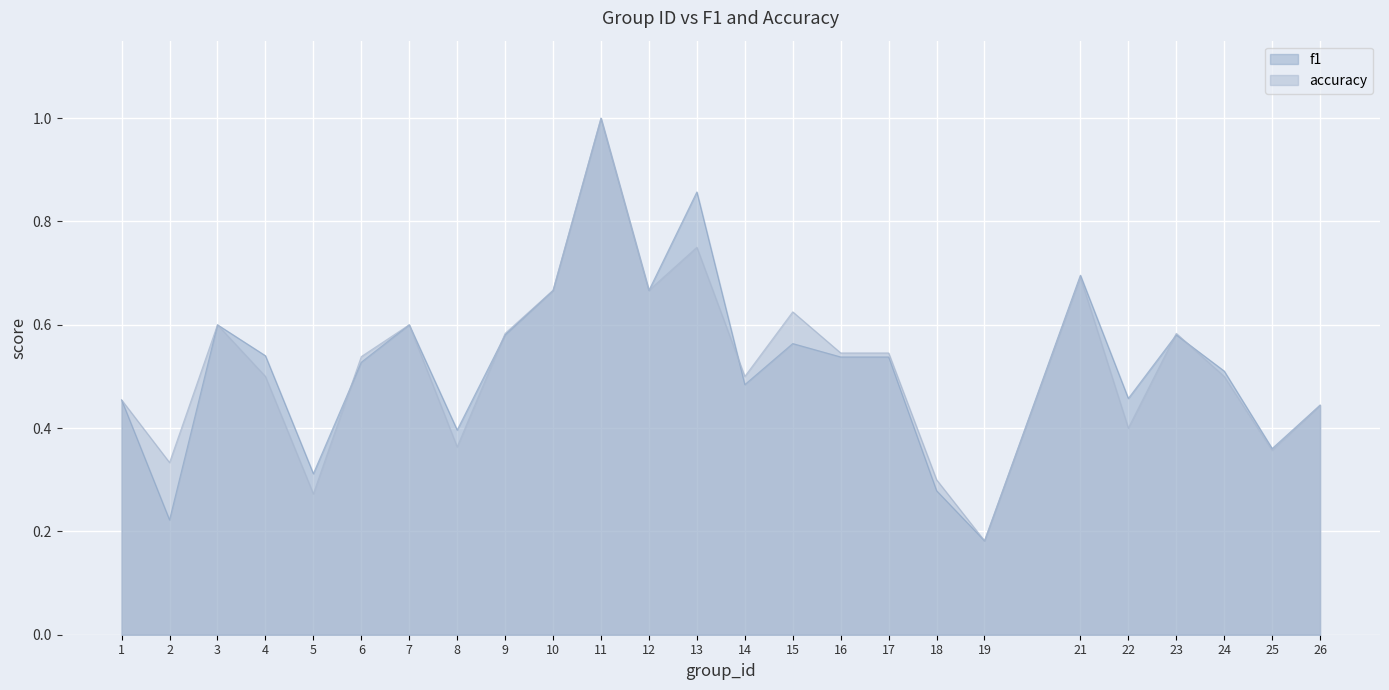

Is the value of accuracy at 1 greater than the value of f1 at 6?

No